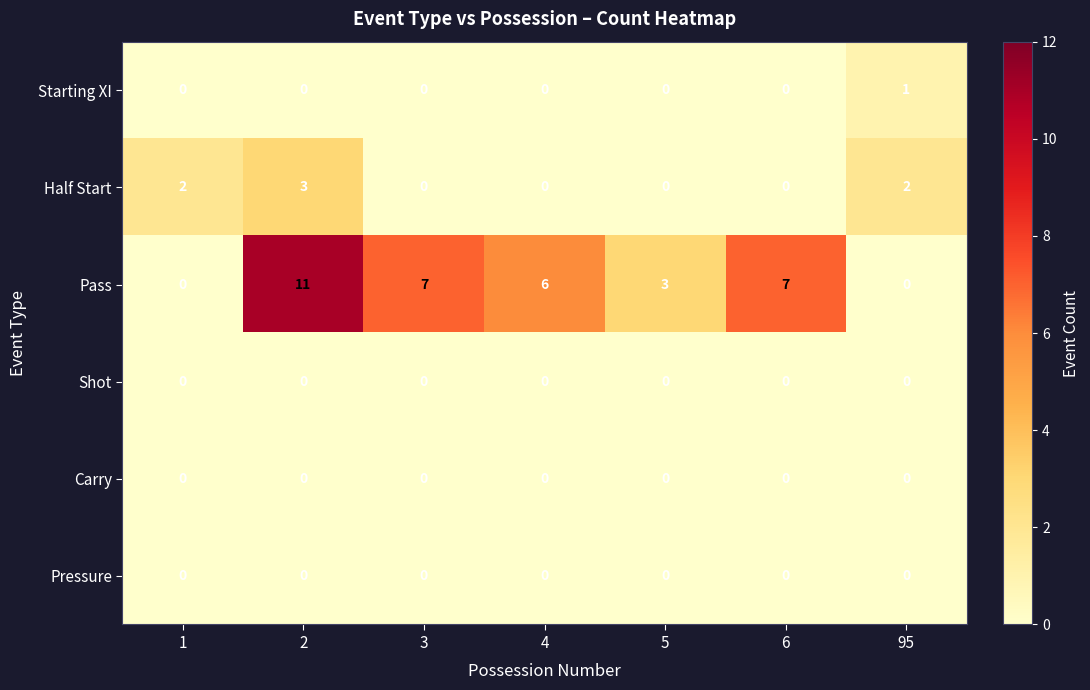

True or false: Starting XI has a value of 0 at 6.

True